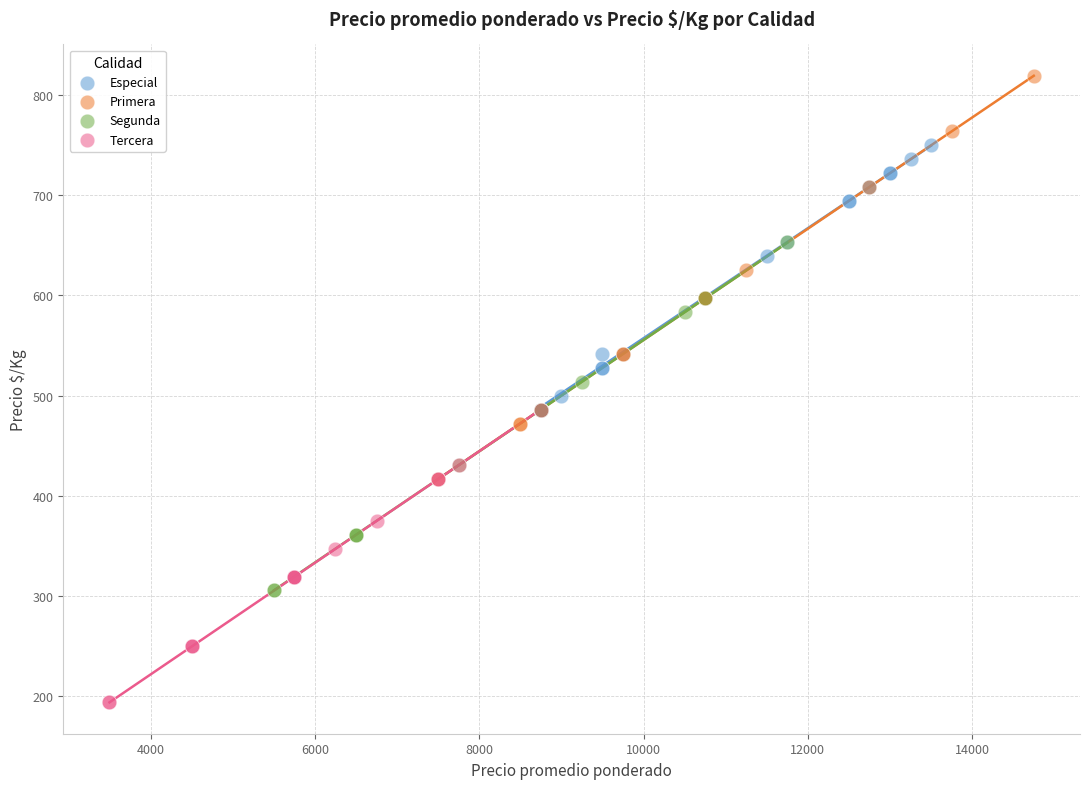

Which series contains the highest Y value?

Primera